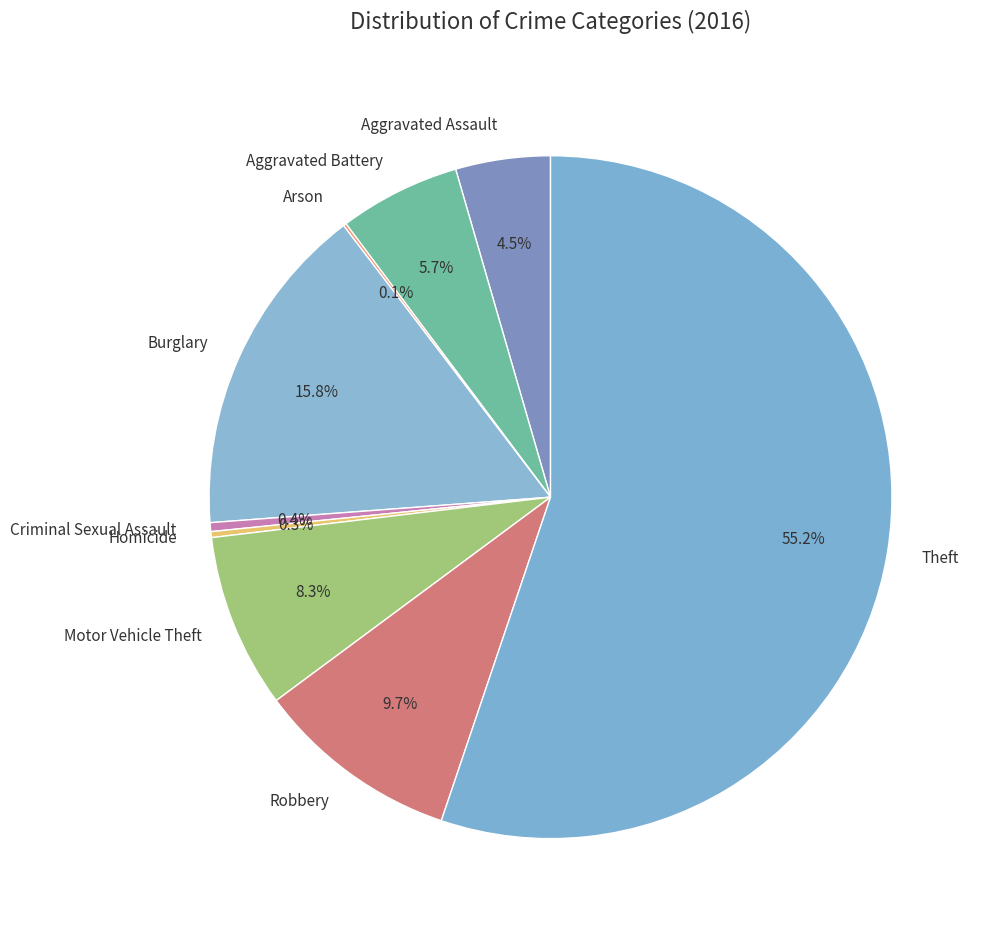

Does Theft account for over 50% of the chart?

Yes